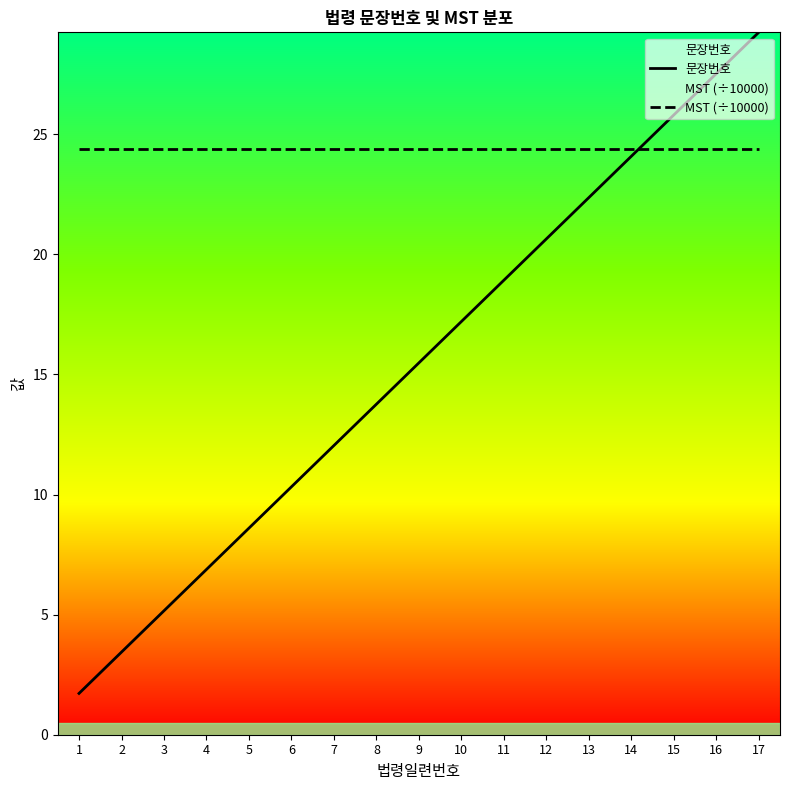

At which label does 문장번호 first exceed 15?

9